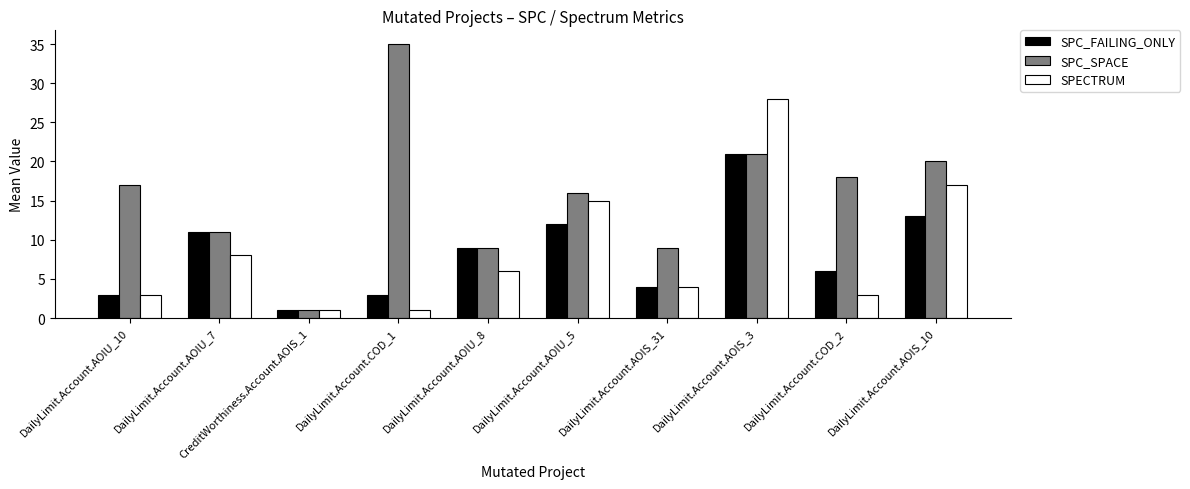

How many data points in SPECTRUM are less than 6?

5